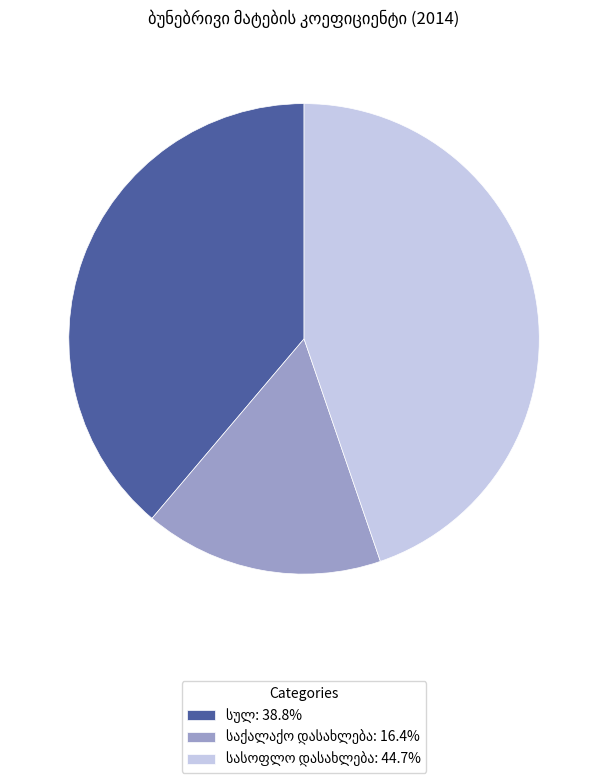

Does any single category account for the majority?

No